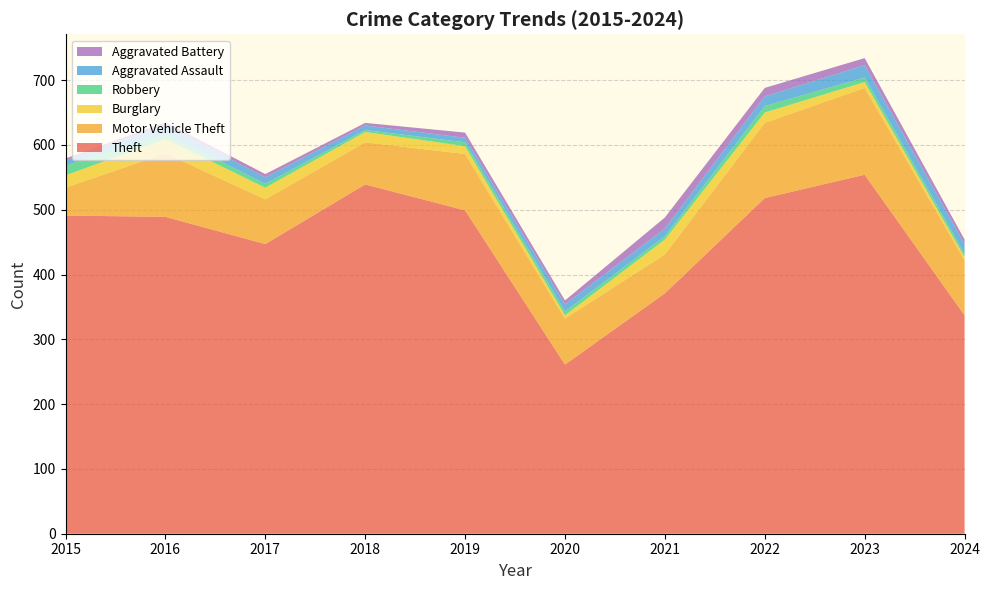

Reading left to right, list all the values displayed in this chart.

Theft: 2015=491	2016=489	2017=447	2018=539	2019=499	2020=261	2021=371	2022=518	2023=554	2024=337
Motor Vehicle Theft: 2015=43	2016=98	2017=69	2018=65	2019=87	2020=71	2021=60	2022=116	2023=134	2024=85
Burglary: 2015=19	2016=22	2017=18	2018=16	2019=12	2020=5	2021=23	2022=16	2023=9	2024=5
Robbery: 2015=15	2016=8	2017=6	2018=3	2019=6	2020=6	2021=5	2022=10	2023=7	2024=5
Aggravated Assault: 2015=8	2016=13	2017=10	2018=7	2019=7	2020=11	2021=12	2022=15	2023=19	2024=15
Aggravated Battery: 2015=3	2016=5	2017=5	2018=4	2019=8	2020=6	2021=17	2022=13	2023=11	2024=7